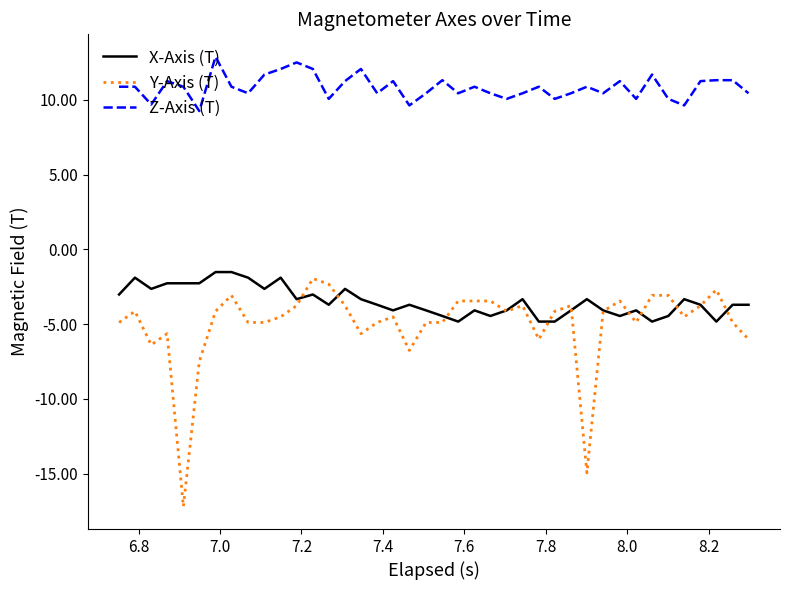

What is the greatest value displayed?

12.9